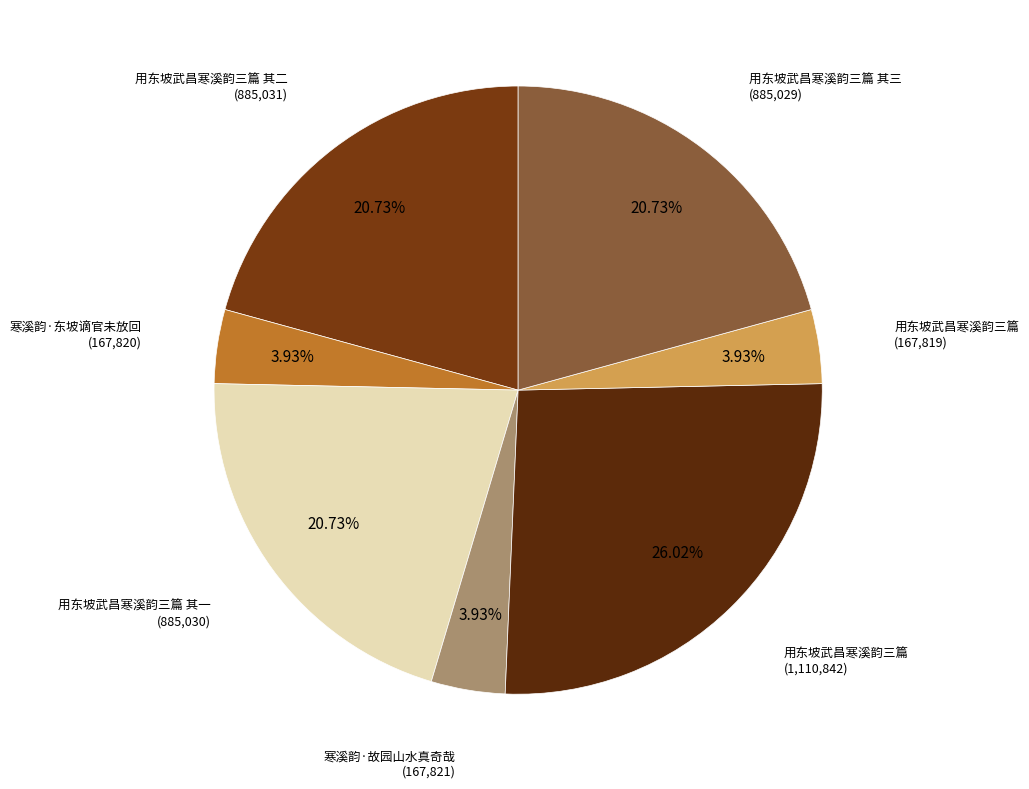

Is there a majority slice in this chart?

No